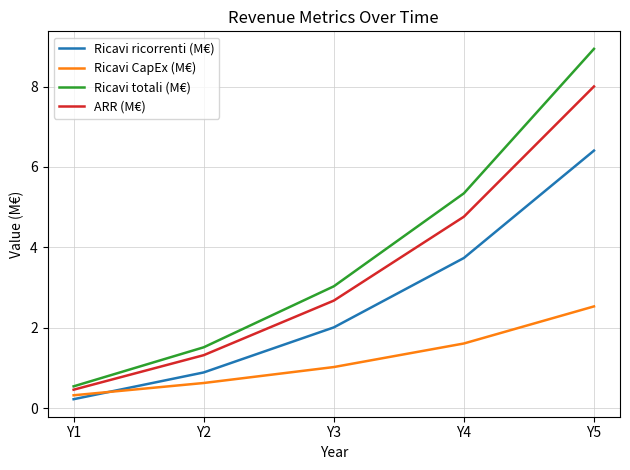

Rank the series by their maximum value, from highest to lowest.

Ricavi totali (M€), ARR (M€), Ricavi ricorrenti (M€), Ricavi CapEx (M€)